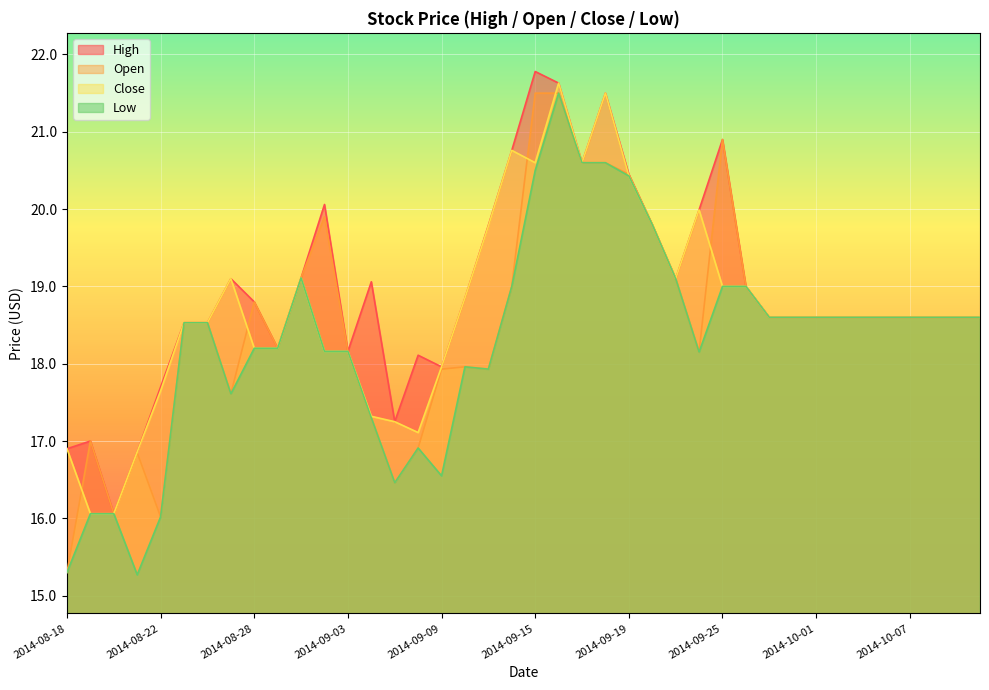

Which category has the lowest value in the High series?

2014-08-20